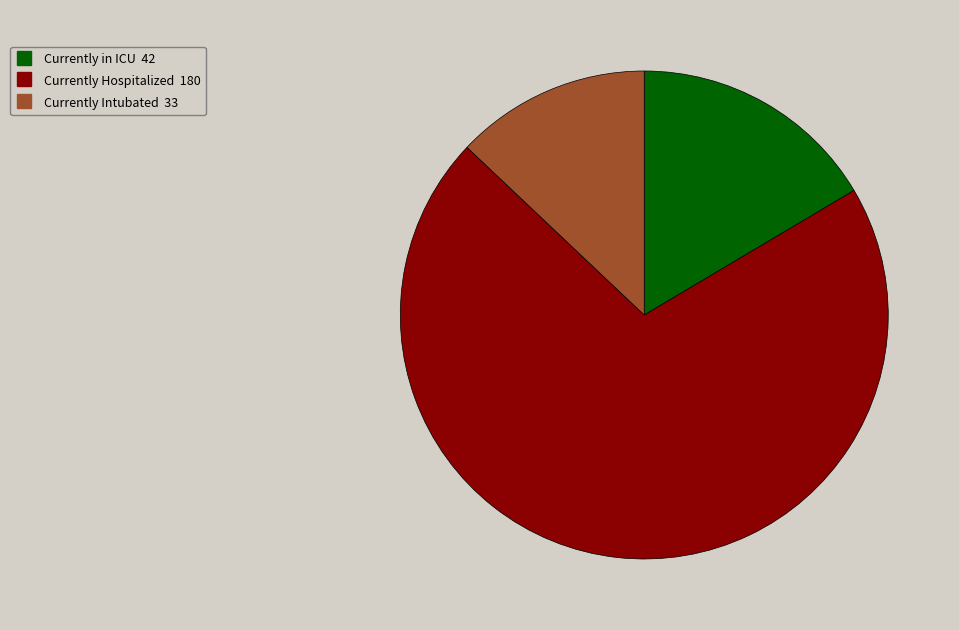

Is the sum of Currently Intubated and Currently Hospitalized greater than half?

Yes